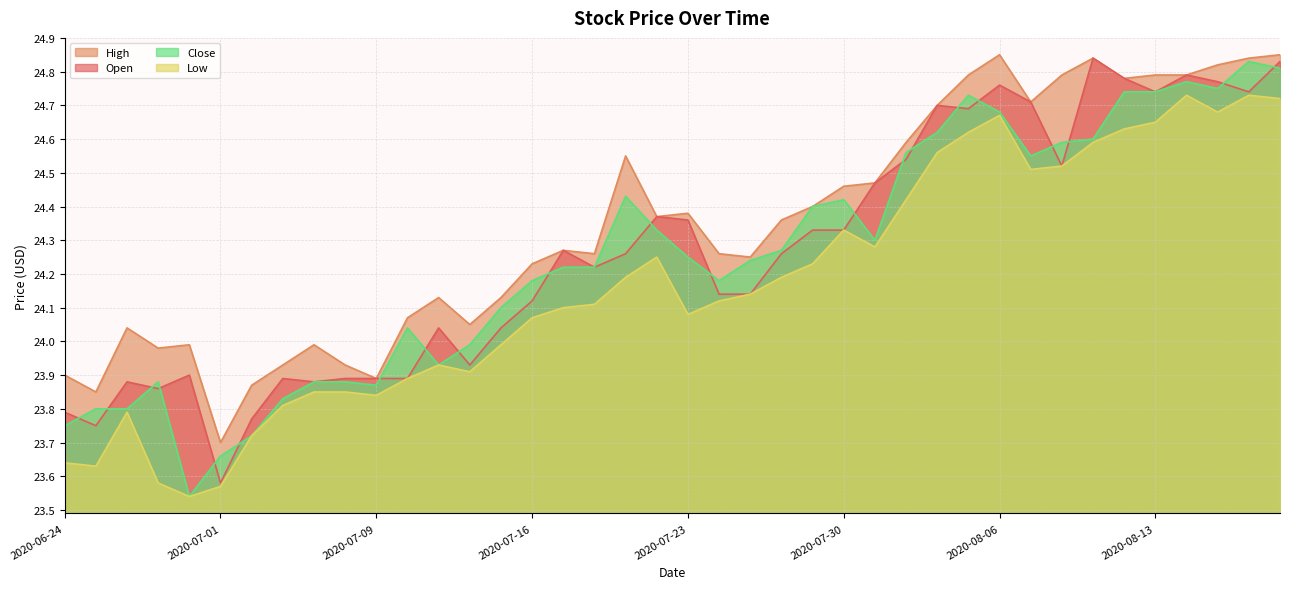

True or false: Close has a value of 11.9 at 2020-07-02.

False